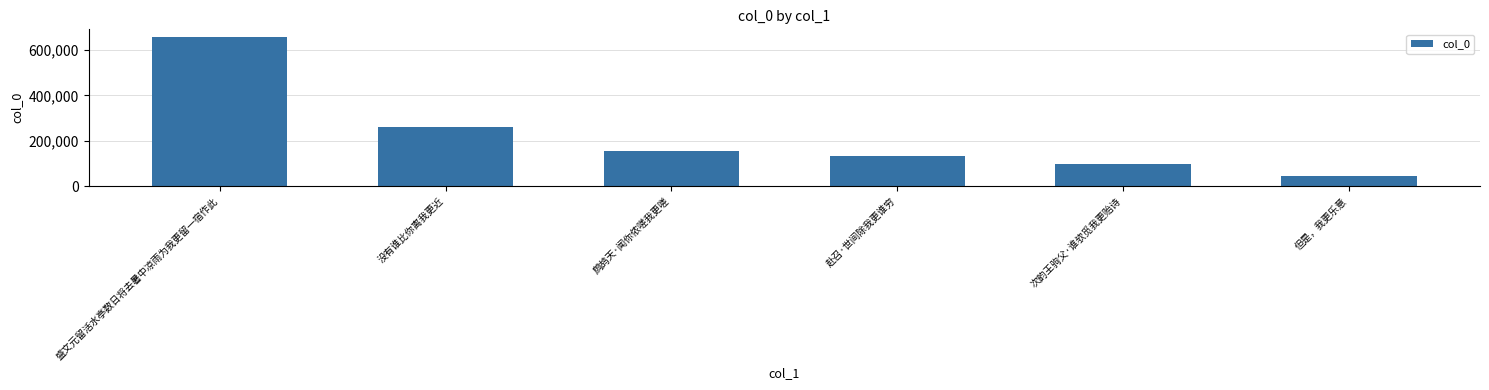

Reading right to left, what are all the values shown in this chart?

45471	96983	132684	152801	261392	657967